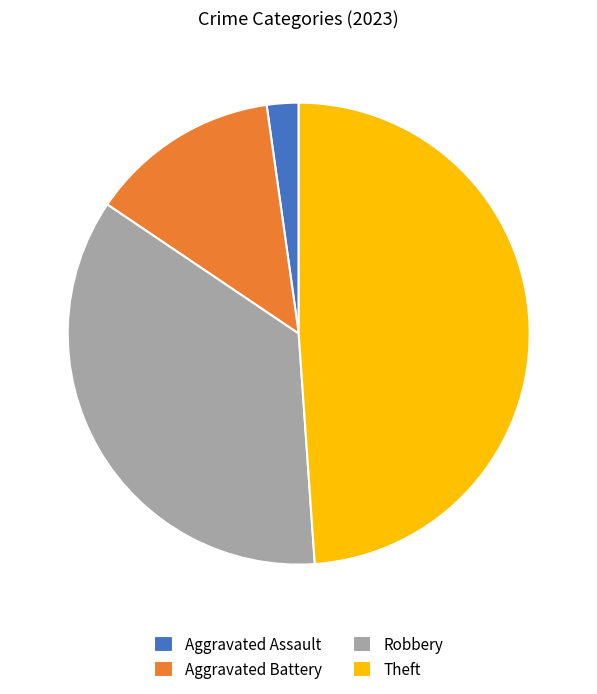

Is Aggravated Battery the majority of the pie?

No